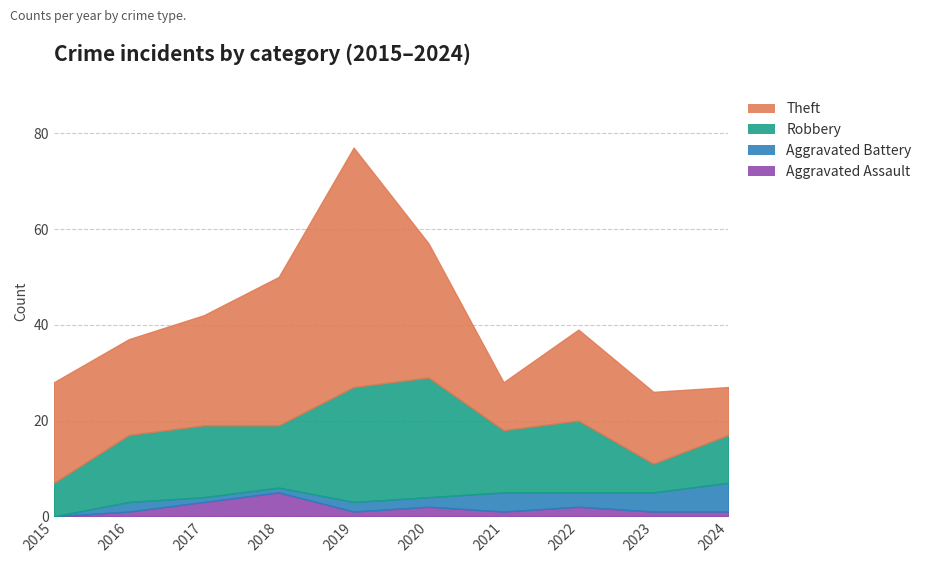

Where does the Robbery series first go above 14?

2017